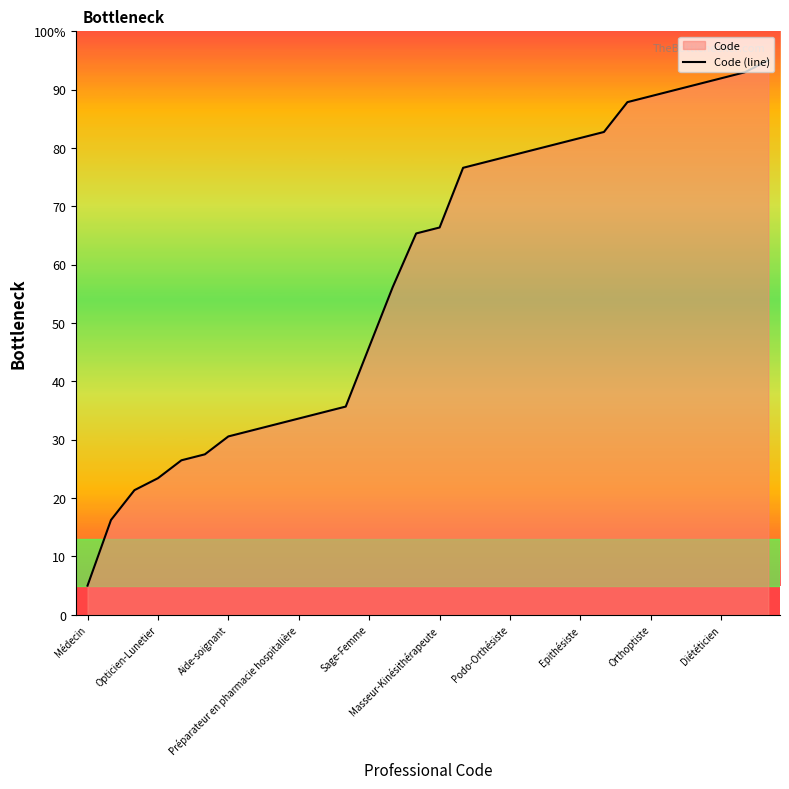

At which label does the data first exceed 66?

Masseur-Kinésithérapeute